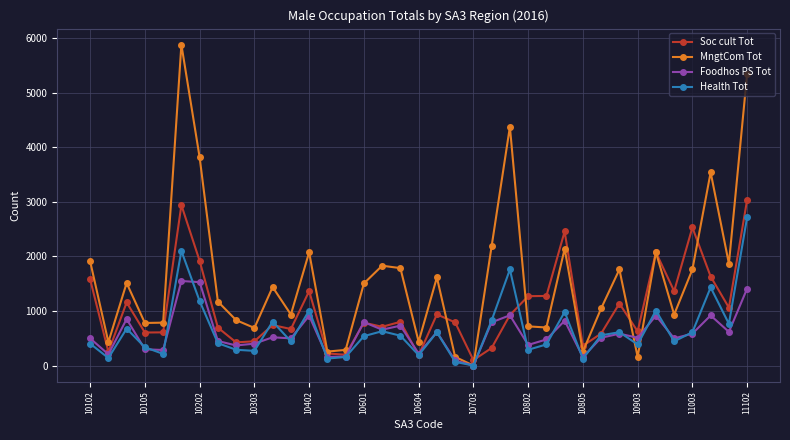

In MngtCom Tot, how many points are lower than both neighbors (excluding endpoints)?

12